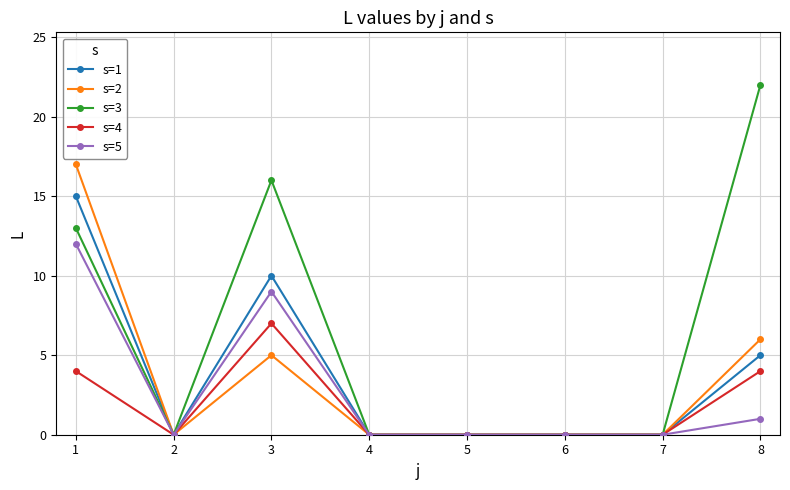

Which label corresponds to the largest value in the chart?

8